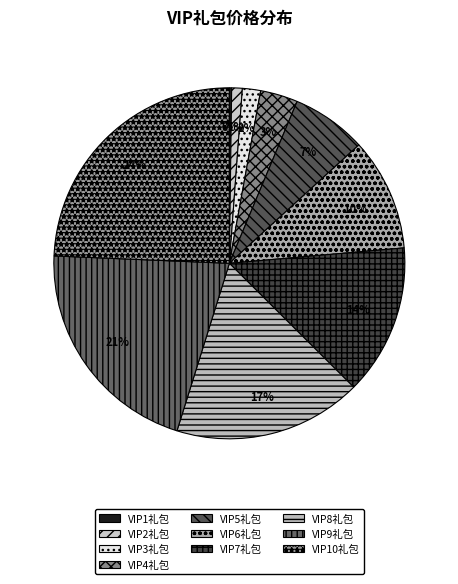

True or false: VIP1礼包 accounts for 6% of the total.

False